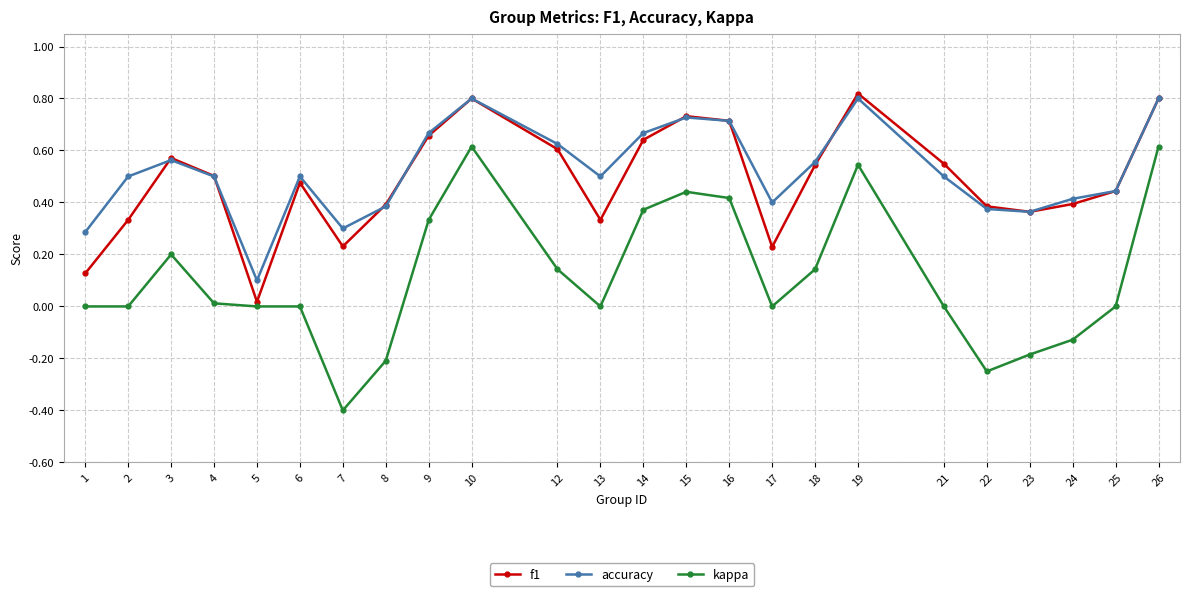

The kappa series shows 0.6 at 14. True or false?

False